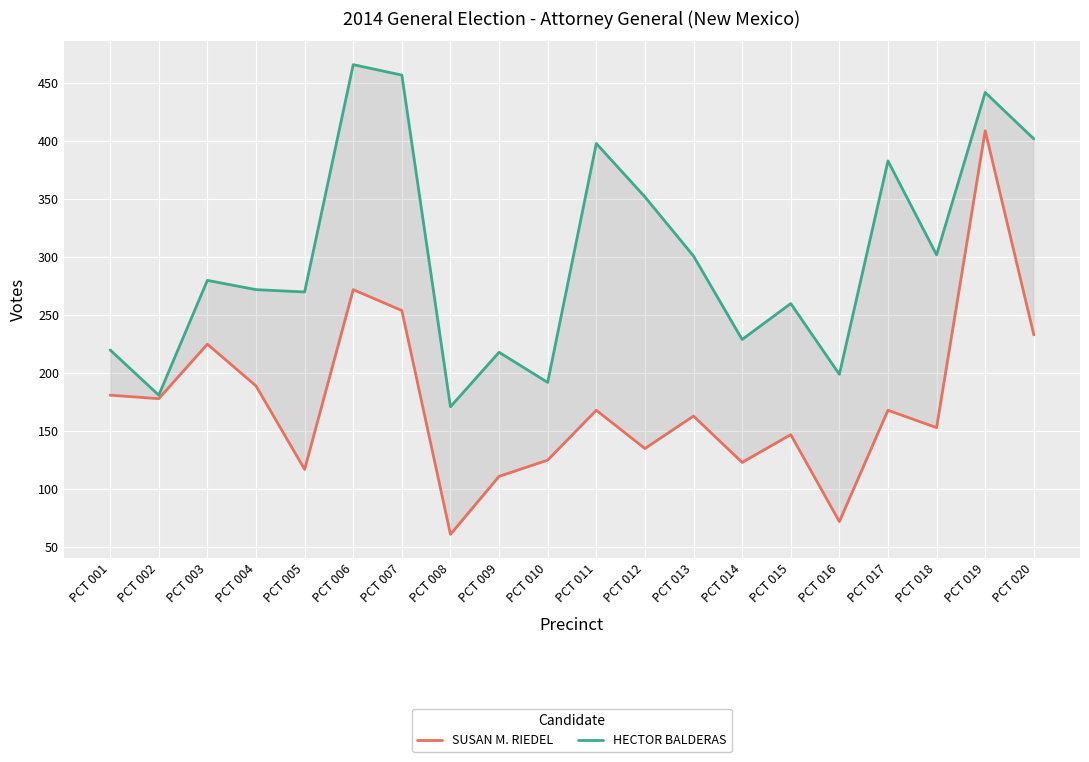

At which category is the sum across all series the highest?

PCT 019